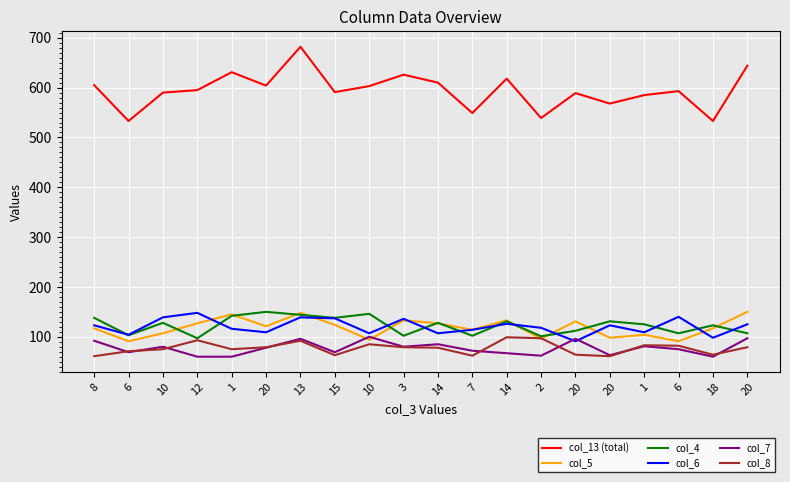

How many lines are shown in the chart?

6